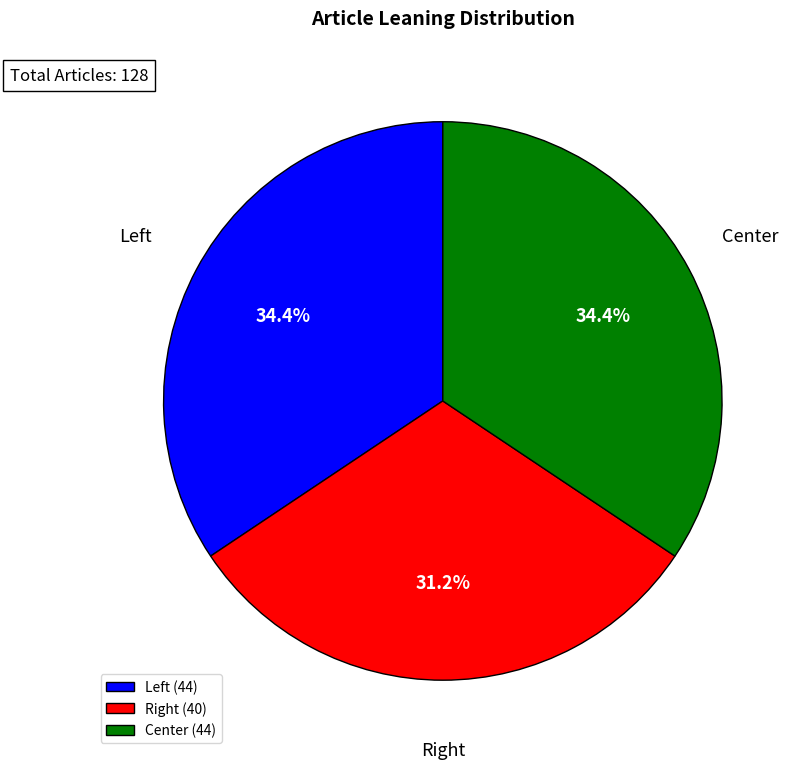

Which slice is the smallest?

Right (40)